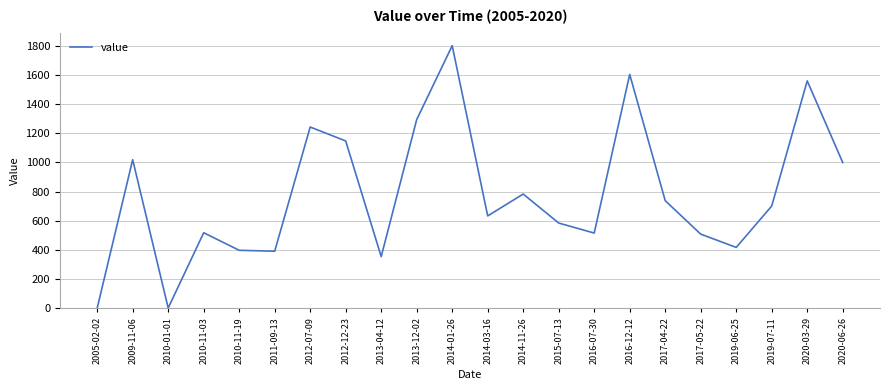

Which category has the highest value across all series?

2014-01-26